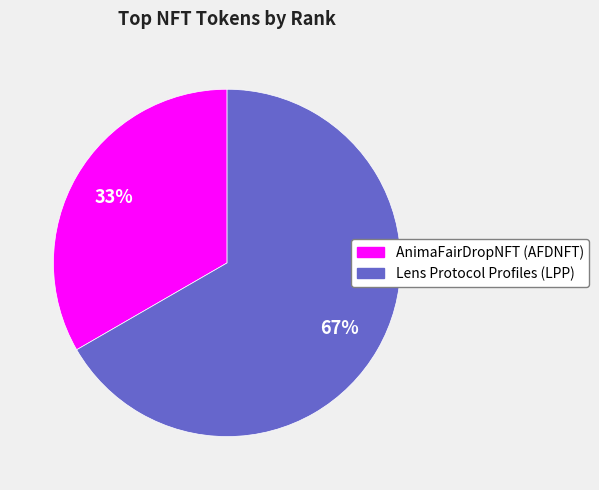

Is the sum of AnimaFairDropNFT (AFDNFT) and Lens Protocol Profiles (LPP) greater than half?

Yes